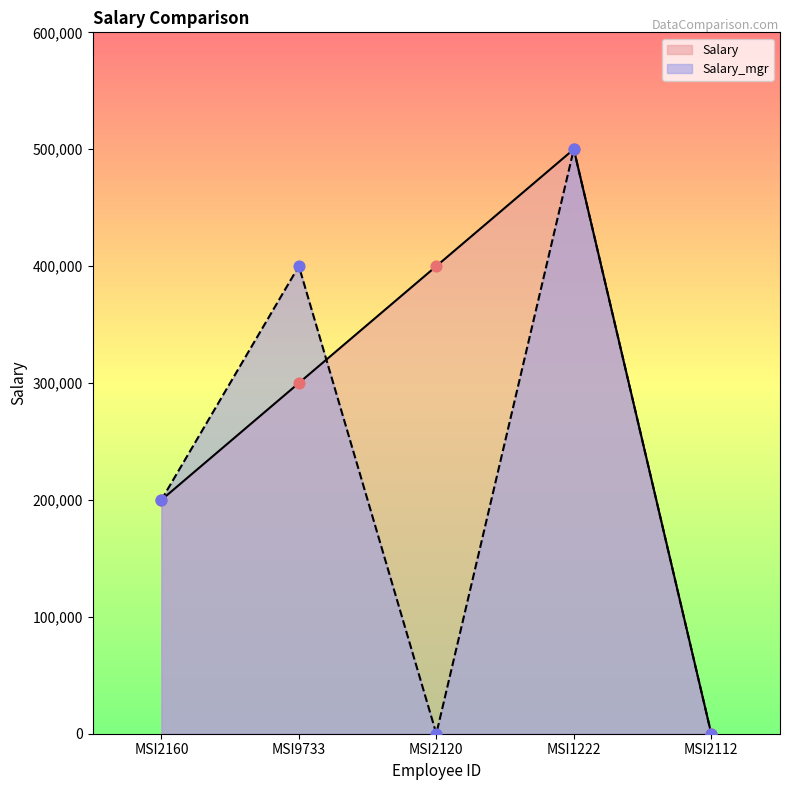

Is the value of Salary_mgr at MSI2160 greater than the value of Salary at MSI2120?

No